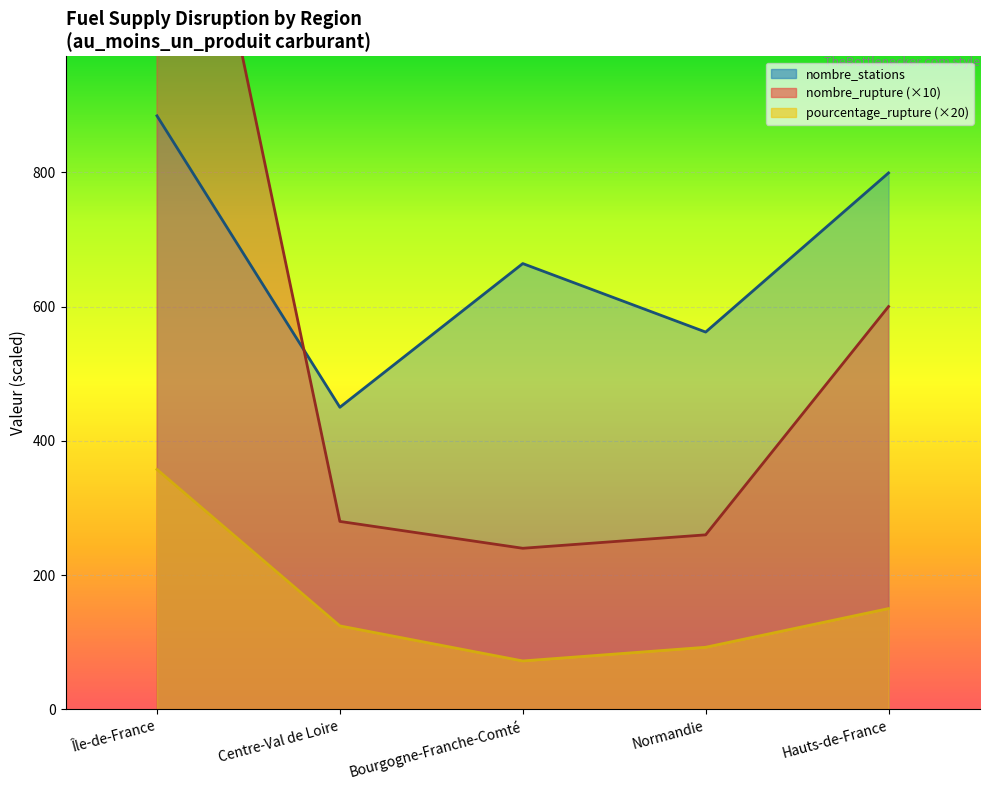

What is the greatest value displayed?

1580.0